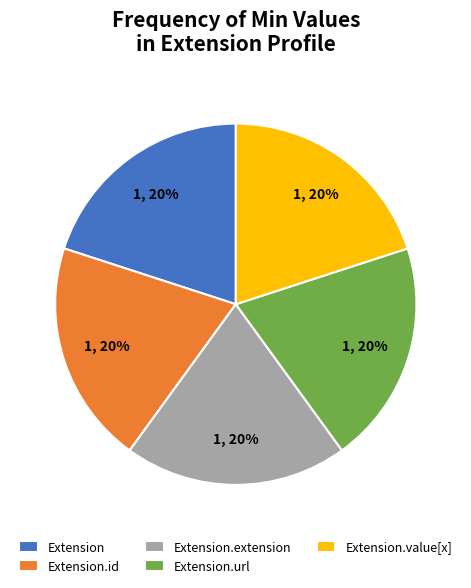

What is the ratio of the value at Extension.value[x] to the value at Extension.url?

1.0